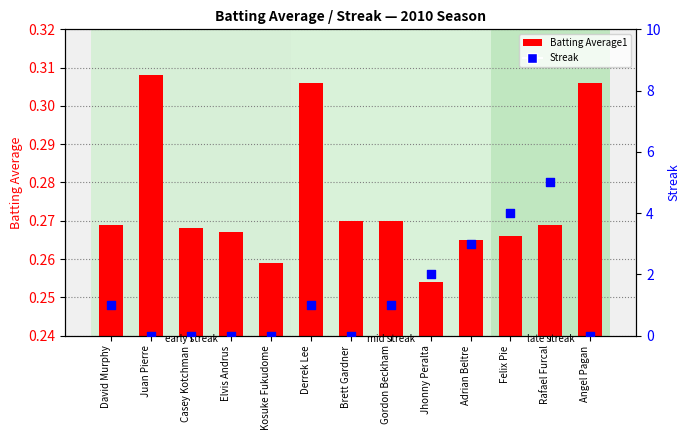

What is the change in value from David Murphy to Adrian Beltre?

+2